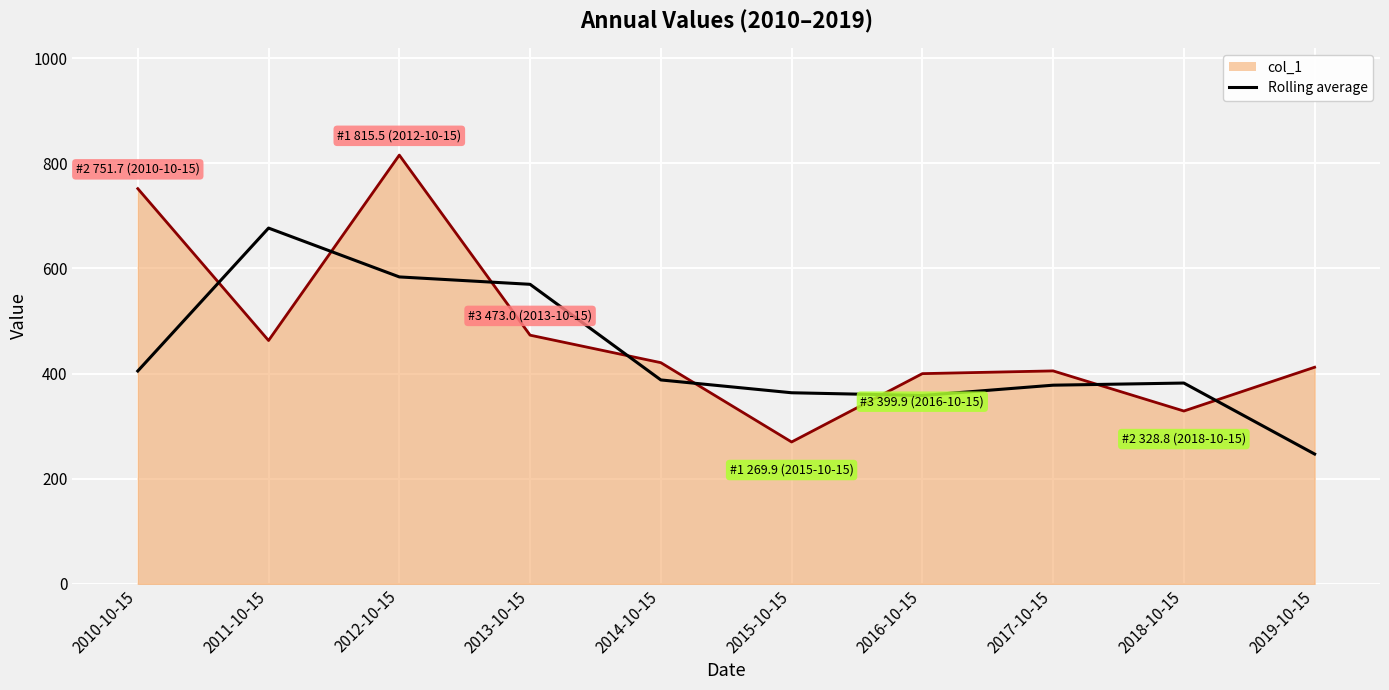

Which series has the largest range (max minus min)?

col_1